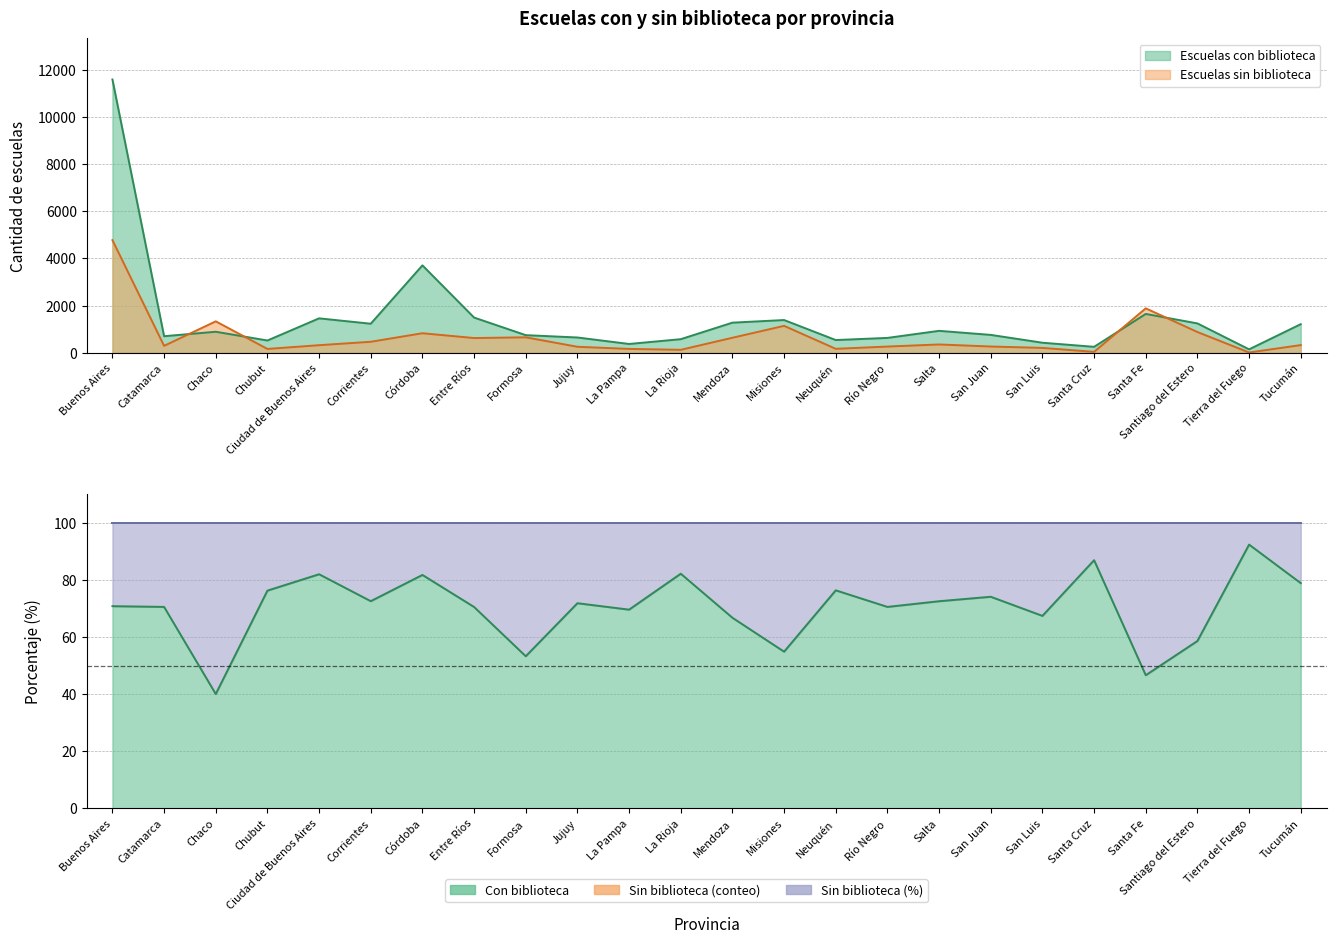

What is the sum of the Escuelas sin biblioteca values at Misiones and Tierra del Fuego?

1153